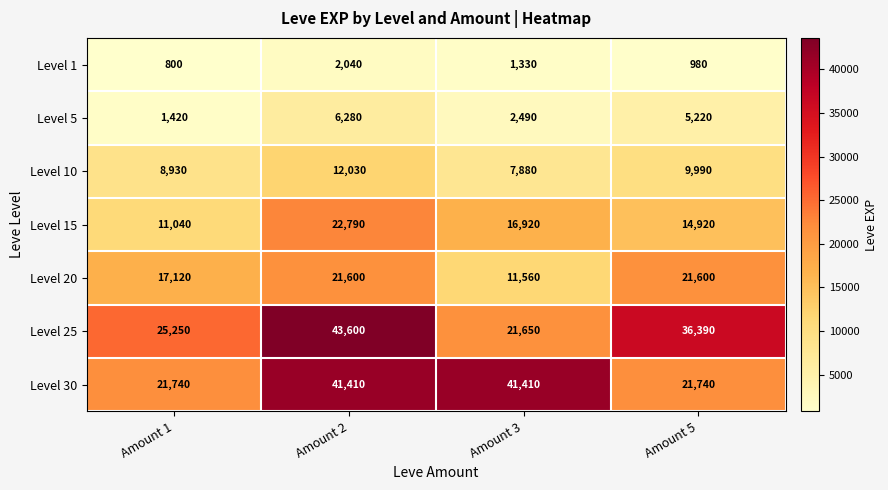

The Level 5 series shows 6280 at Amount 2. True or false?

True